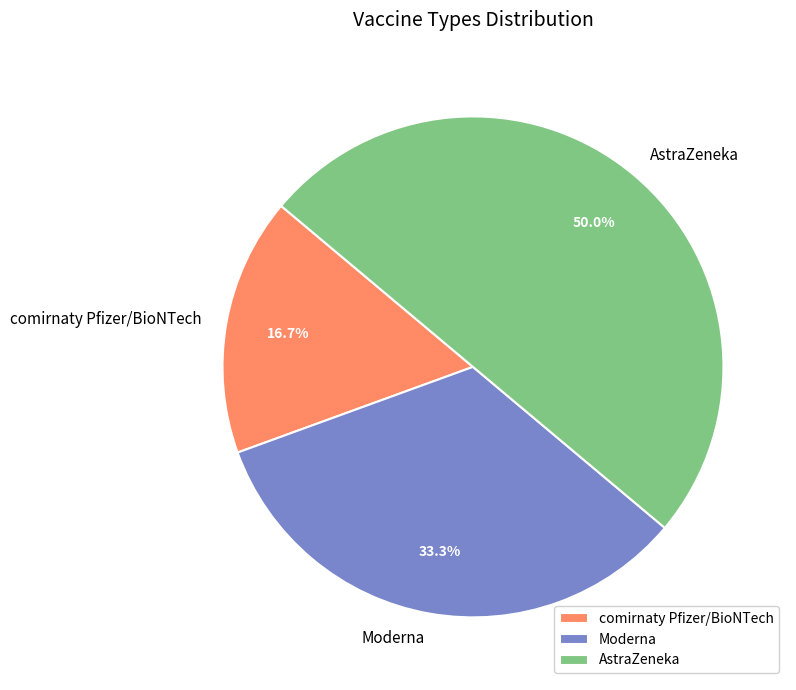

What is the ratio of the value at Moderna to the value at comirnaty Pfizer/BioNTech?

2.0